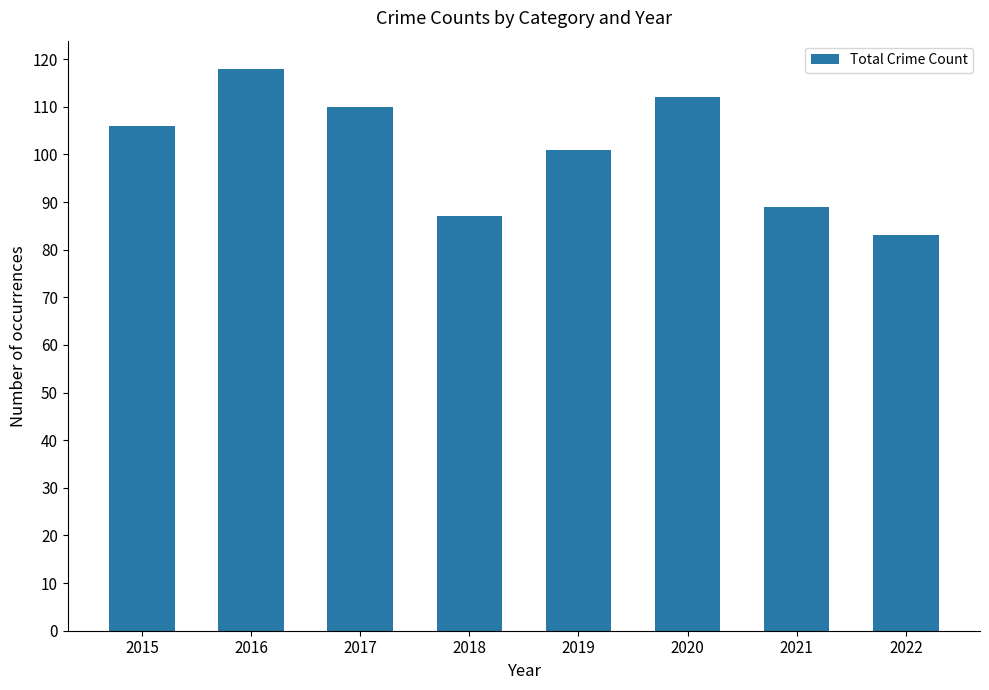

What is the change in value from 2017 to 2020?

+2